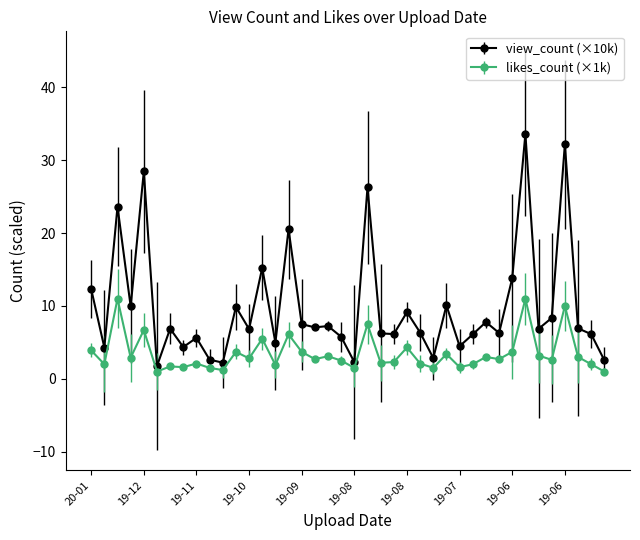

What is the difference between the maximum and minimum values in the likes_count (×1k) series?

10.0